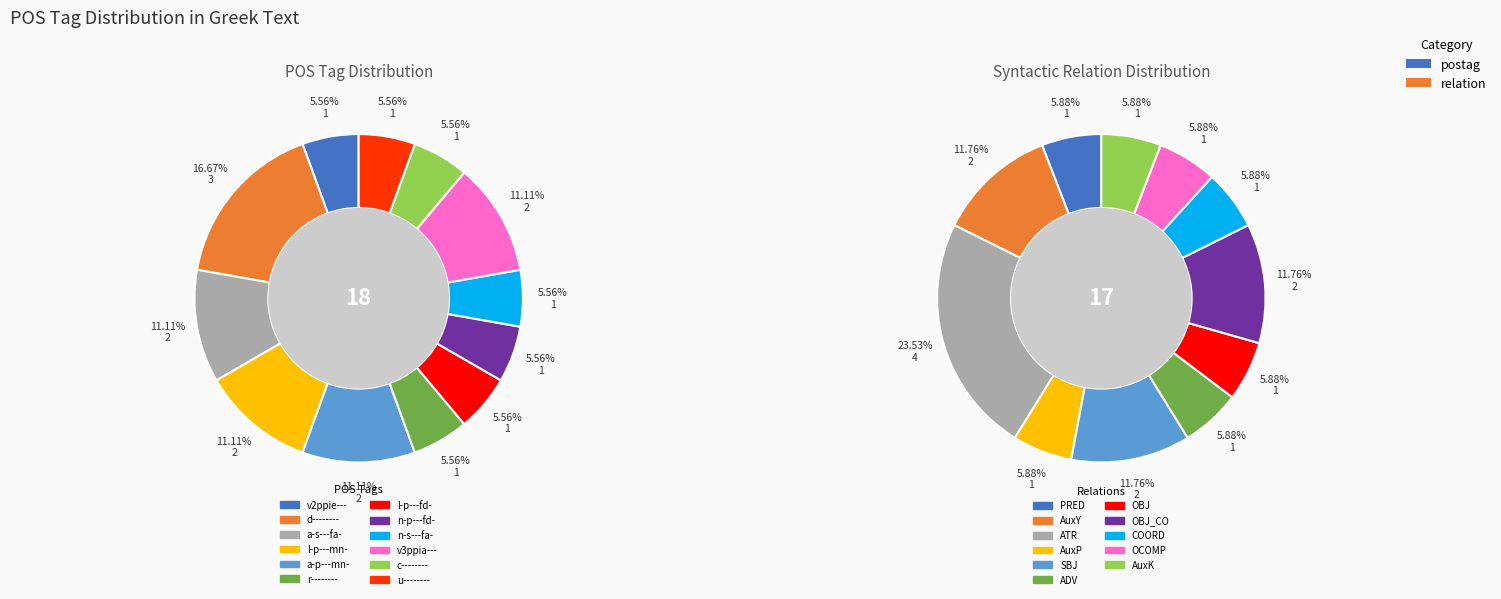

True or false: a-p---mn- accounts for 11% of the total.

True